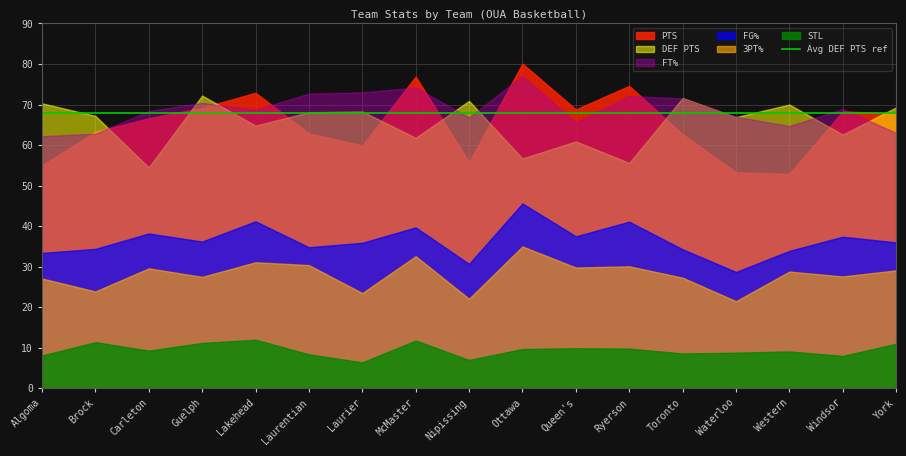

What is the total value across all series at York?

276.2